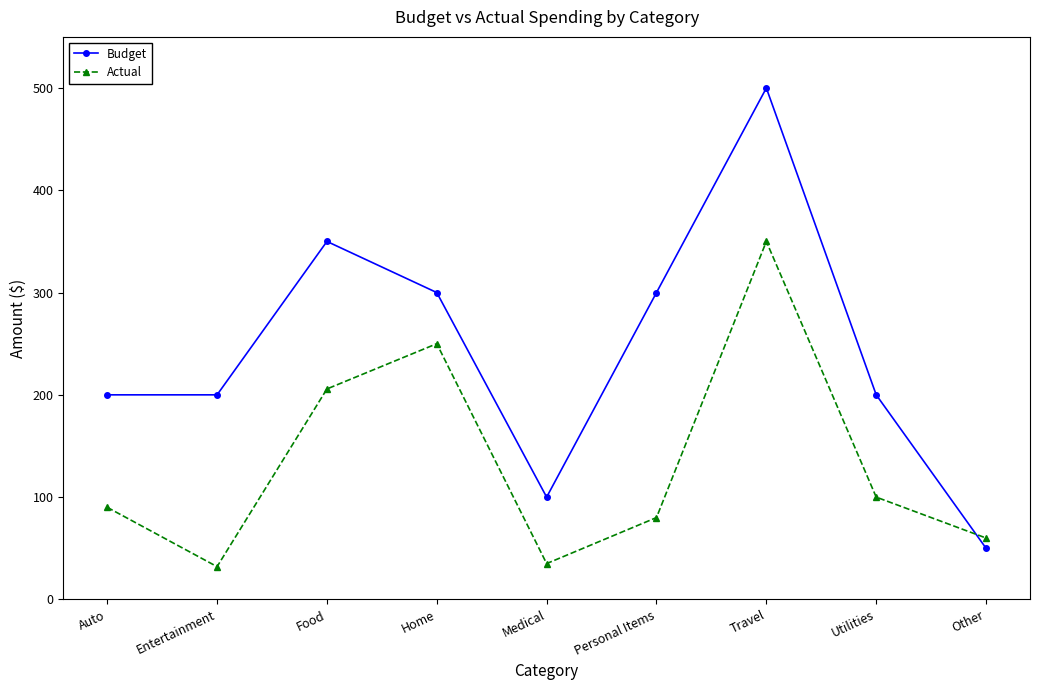

At Utilities, list the series in order from smallest to largest.

Actual, Budget